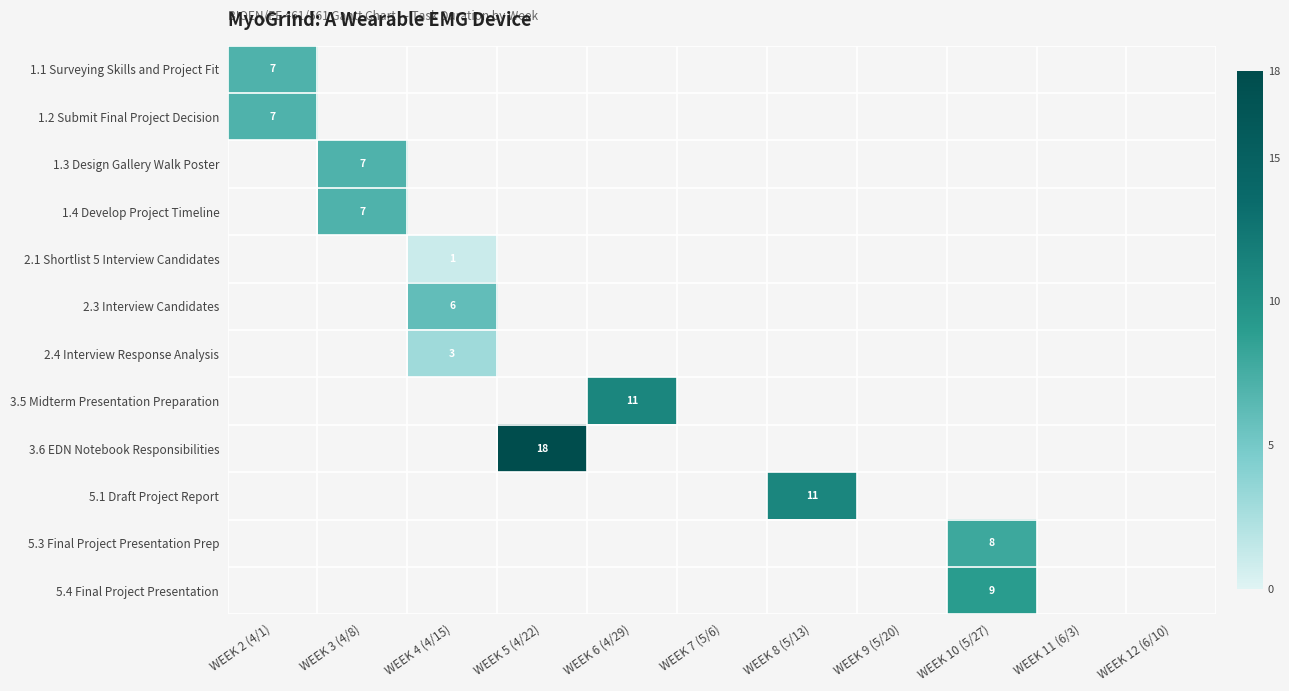

Which has a higher value, WEEK 4 (4/15) or WEEK 3 (4/8)?

WEEK 3 (4/8)